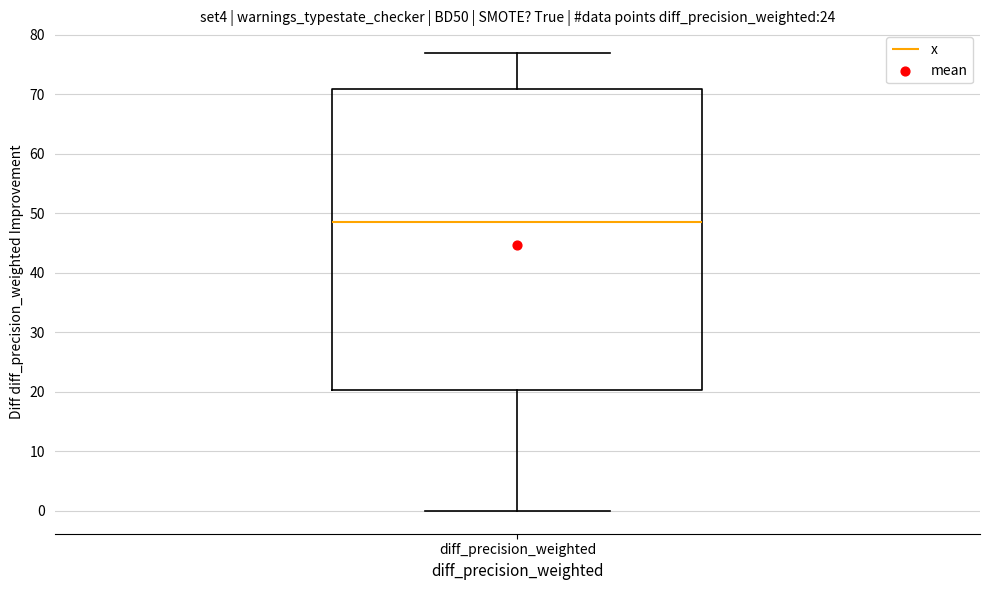

Transcribe this box plot: give where the median line is, the range the box spans, and where the two whiskers end, as read against the y-axis. The values are not printed on the chart, so give them approximately, as read against the axis.

median 49, box 20 to 71, whiskers 0 to 77